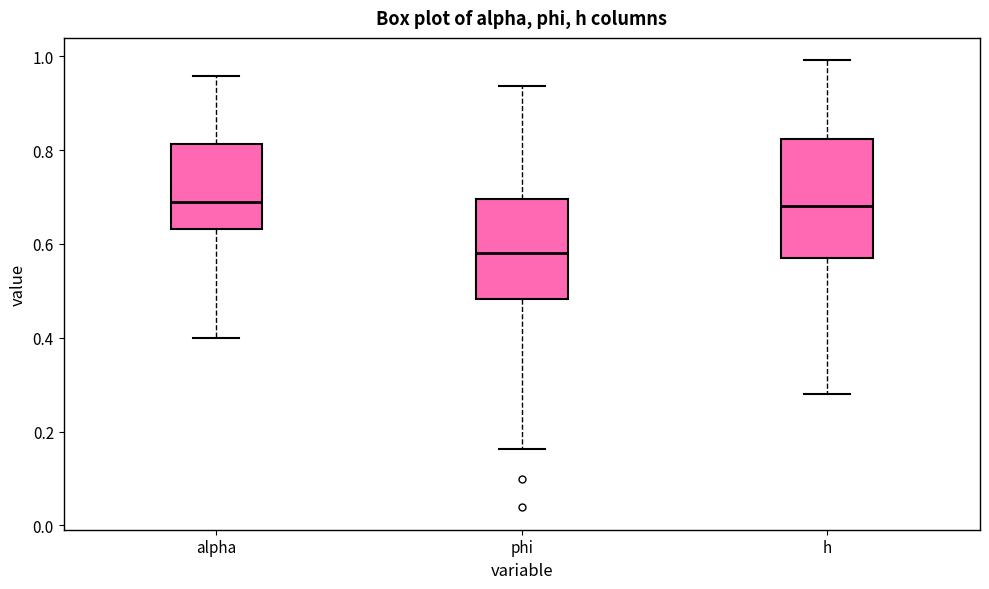

Comparing the boxes themselves (not the whiskers), which one is the tallest?

h